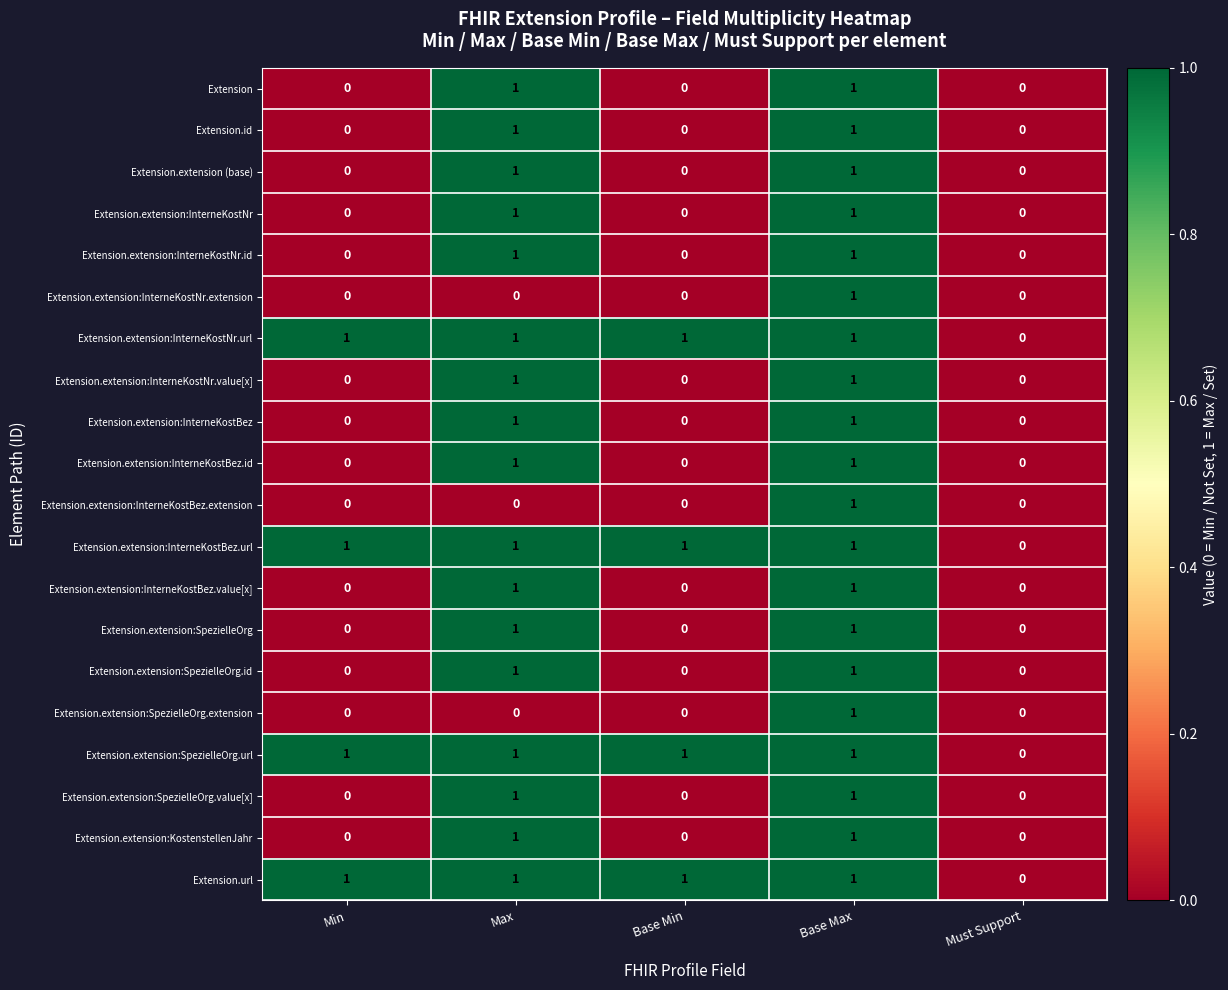

The Extension.extension:InterneKostBez.url series shows 1 at Must Support. True or false?

False